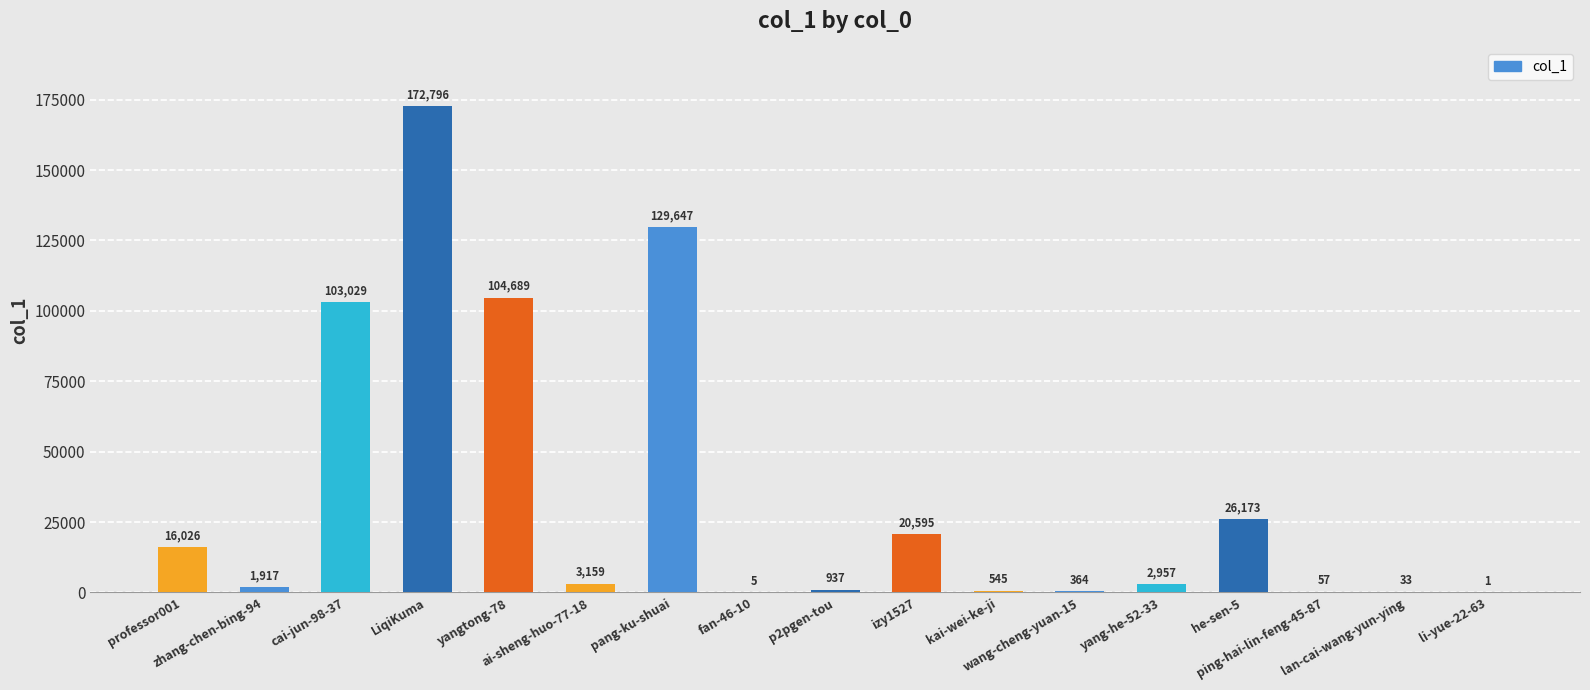

How many data points does each series have?

17